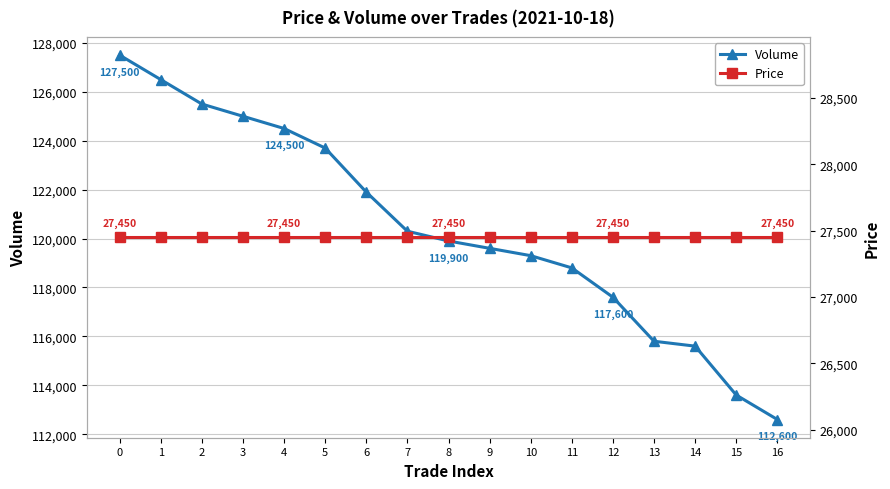

Reading left to right, list all the values displayed in this chart.

Volume: 0=127500	1=126500	2=125500	3=125000	4=124500	5=123700	6=121900	7=120300	8=119900	9=119600	10=119300	11=118800	12=117600	13=115800	14=115600	15=113600	16=112600
Price: 0=27450	1=27450	2=27450	3=27450	4=27450	5=27450	6=27450	7=27450	8=27450	9=27450	10=27450	11=27450	12=27450	13=27450	14=27450	15=27450	16=27450